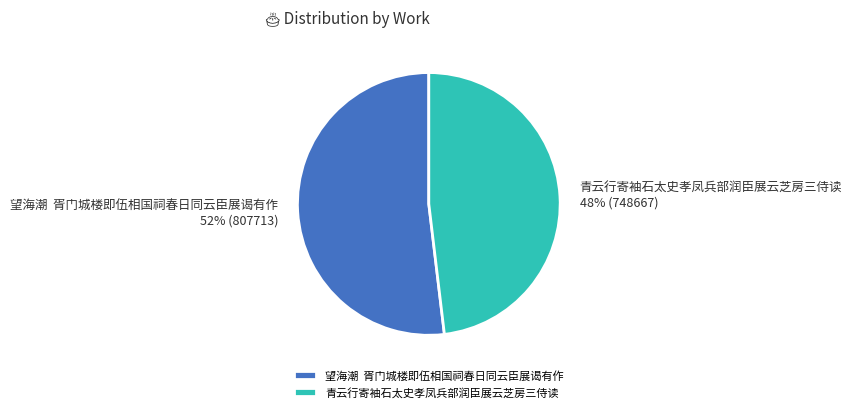

Does 青云行寄袖石太史孝凤兵部润臣展云芝房三侍读 represent more than half of the total?

No